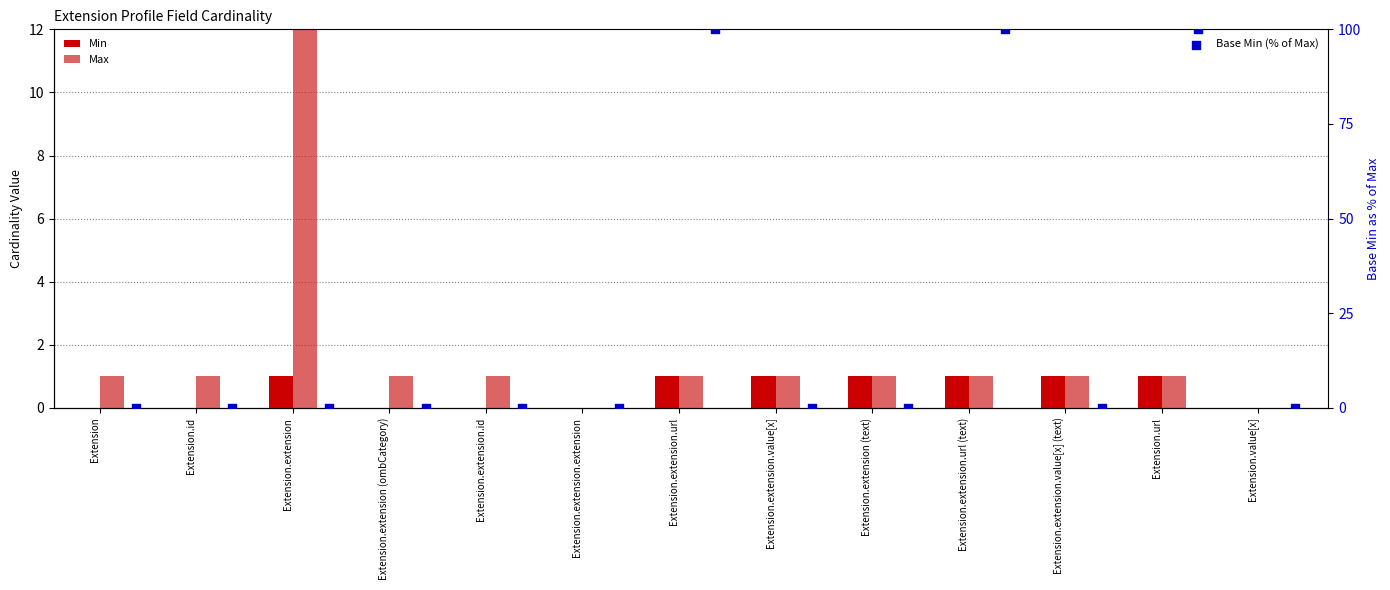

Is the value of Max at Extension.extension.url greater than the value of Min at Extension.extension.url (text)?

No